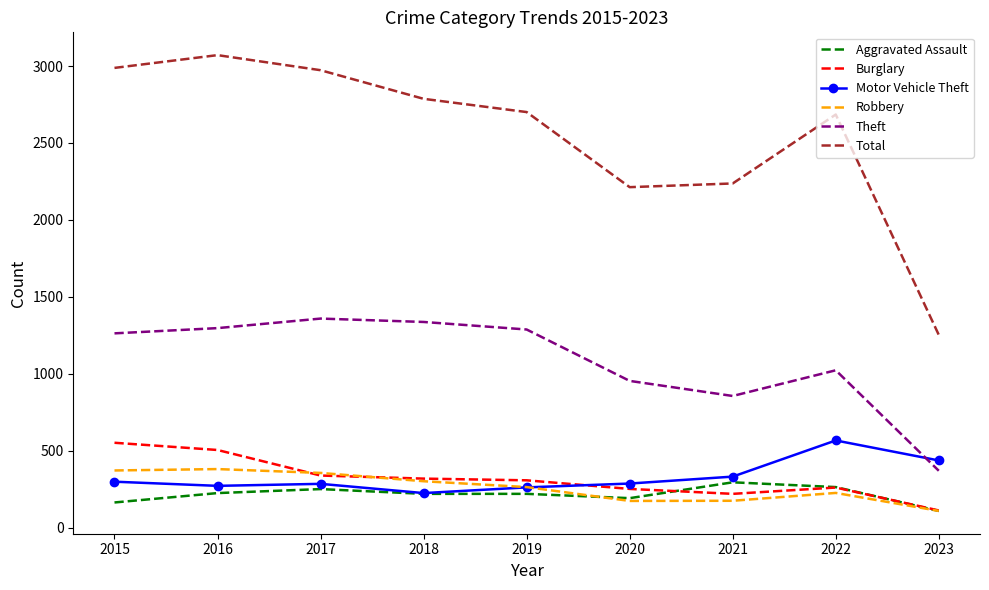

What is the lowest value of the Total series?

1253